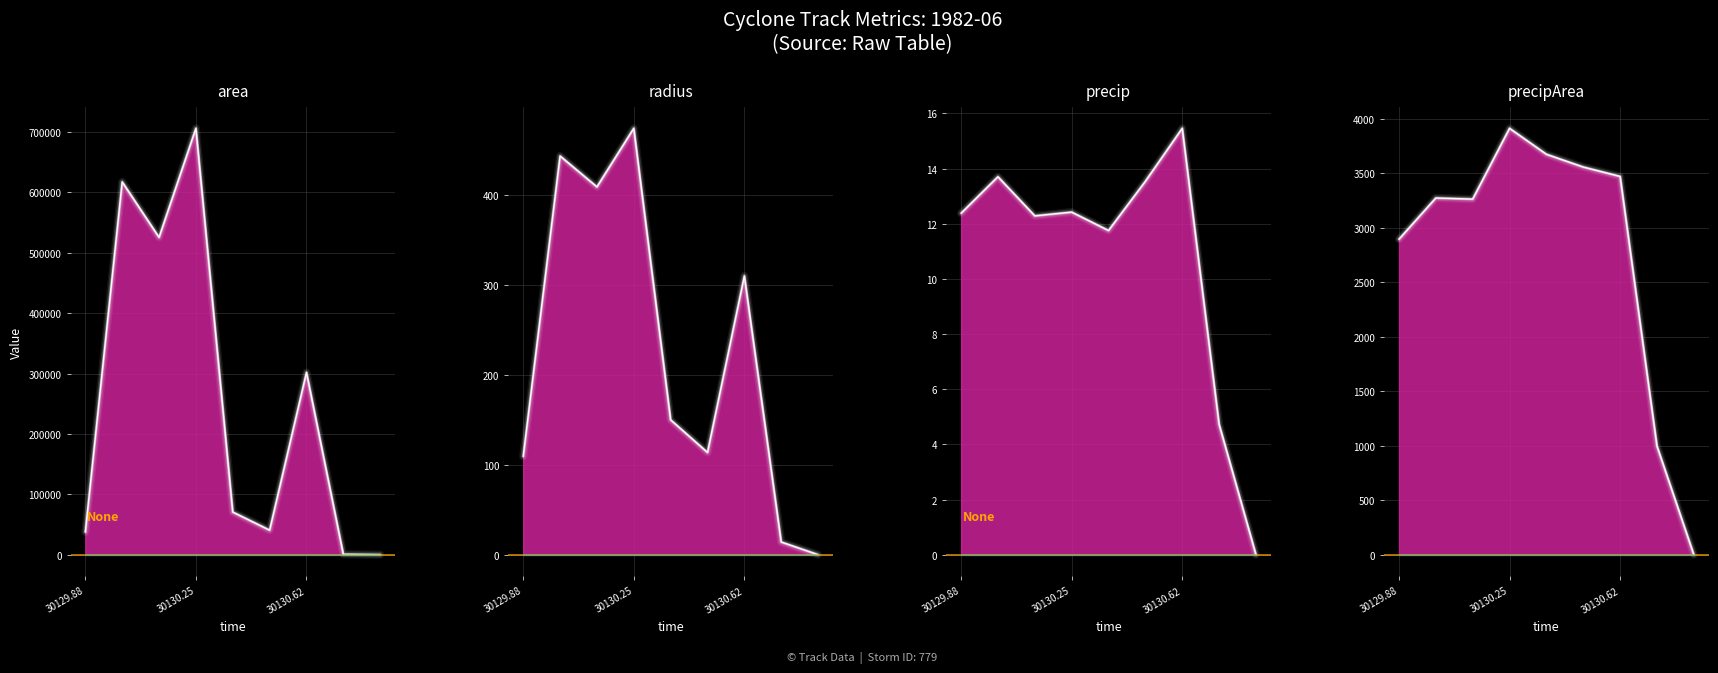

True or false: radius and area cross at least once.

False